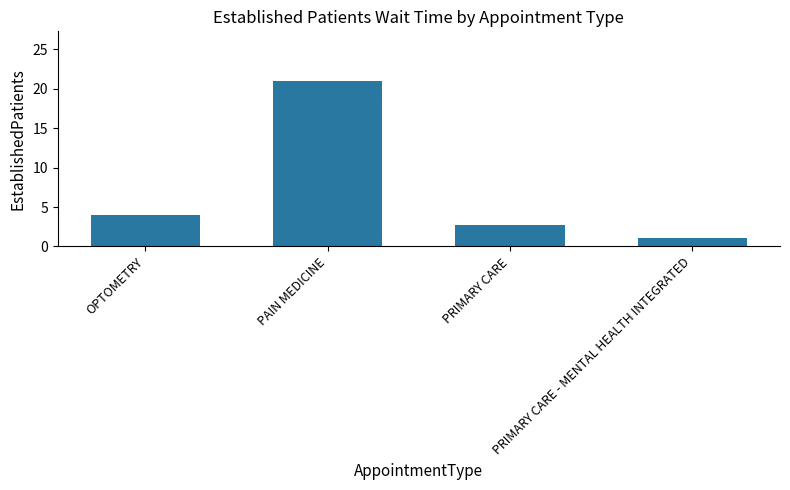

Rank the categories by value from lowest to highest.

PRIMARY CARE - MENTAL HEALTH INTEGRATED, PRIMARY CARE, OPTOMETRY, PAIN MEDICINE